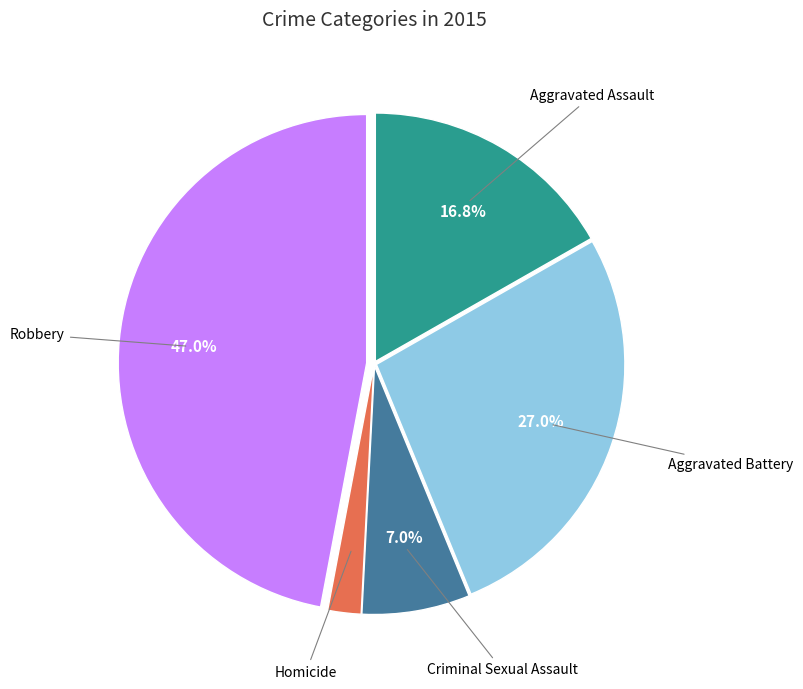

Is there any slice that represents more than half of the pie?

No